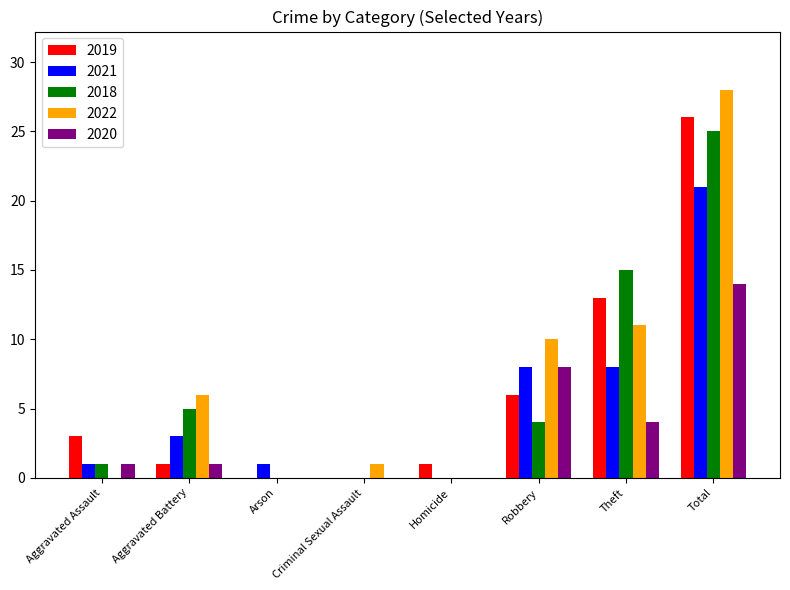

What is the highest value of the 2020 series?

14